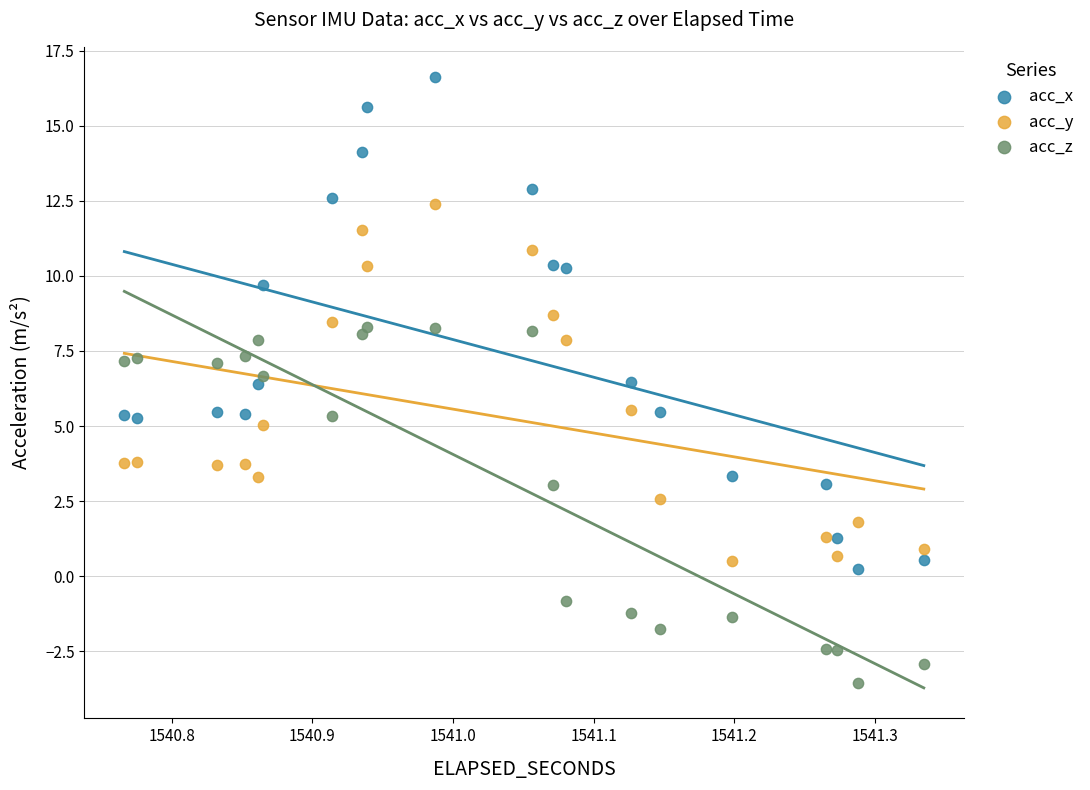

What is the X range (max minus min) for the scatter plot?

0.6